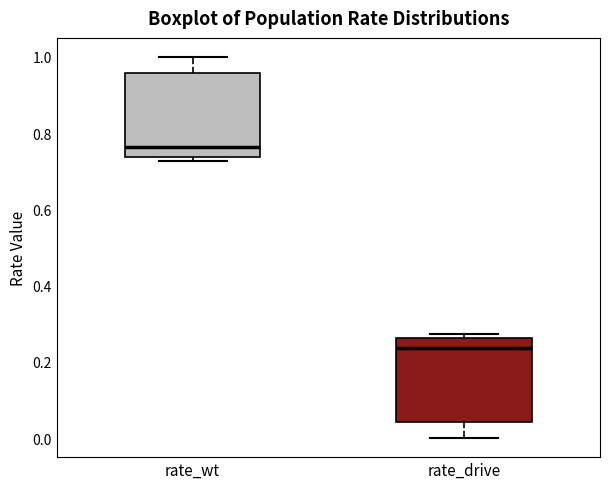

Reading left to right, read every box against the y-axis: the position of its median line, the range the box covers, and the ends of its whiskers. The values are not printed on the chart, so give them approximately, as read against the axis.

rate_wt: median 0.76, box 0.74 to 0.96, whiskers 0.72 to 1.00
rate_drive: median 0.24, box 0.04 to 0.26, whiskers 0.00 to 0.28